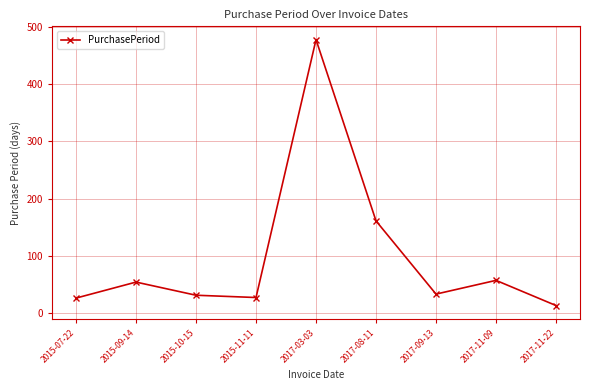

What is the sum of all values?

880